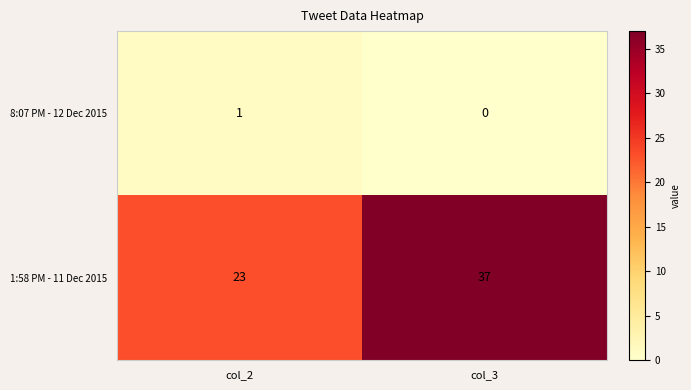

The value of 1:58 PM - 11 Dec 2015 at col_2 is 23. True or false?

True